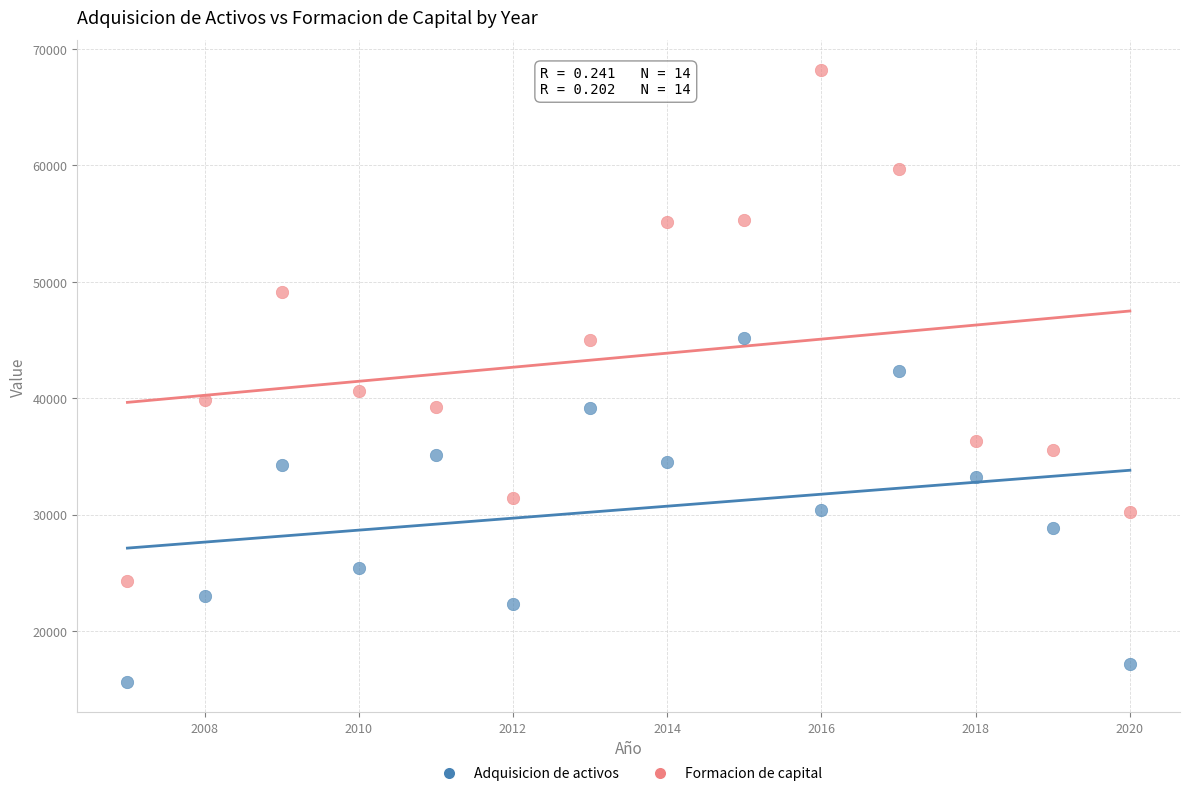

What are all the series names shown in the legend?

Adquisicion de activos, Formacion de capital